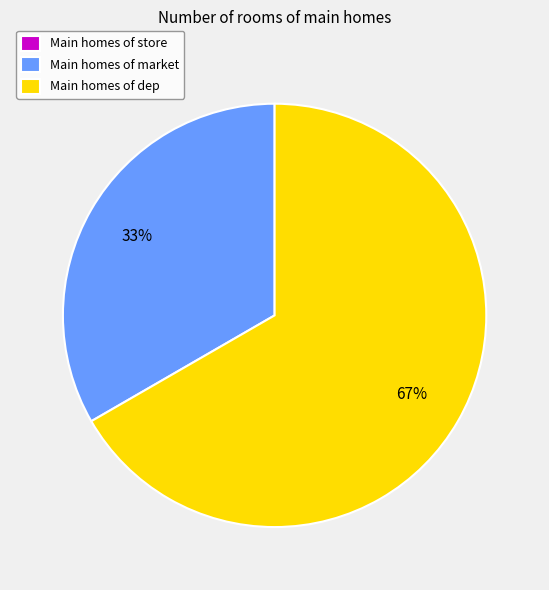

What percentage is the Main homes of market slice, to the nearest percent?

33%